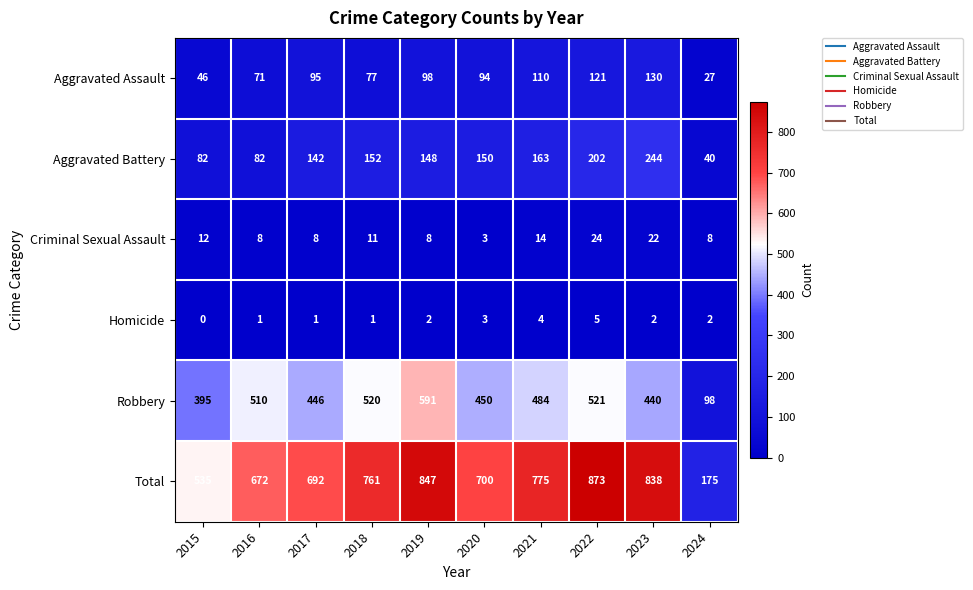

How many categories are shown in the chart?

10